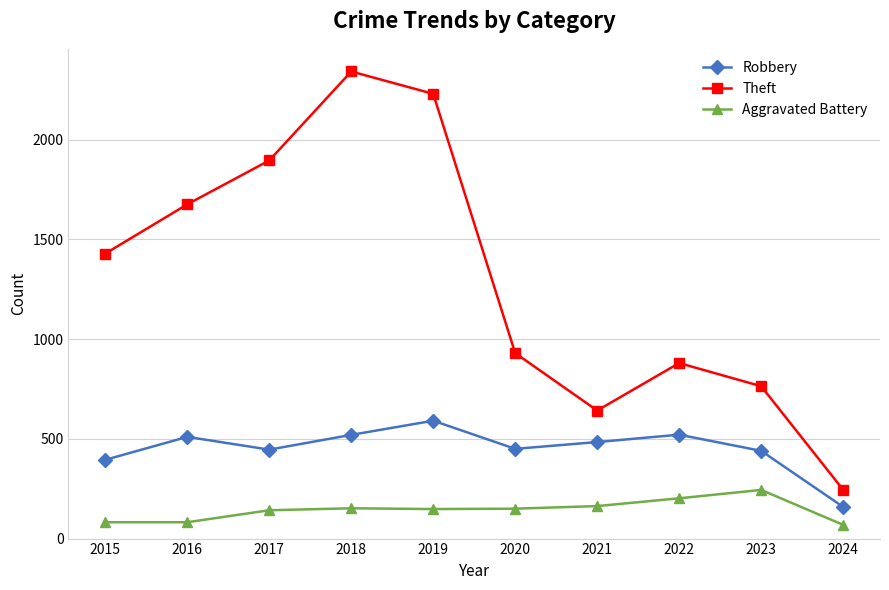

True or false: Theft and Robbery intersect in this chart.

False